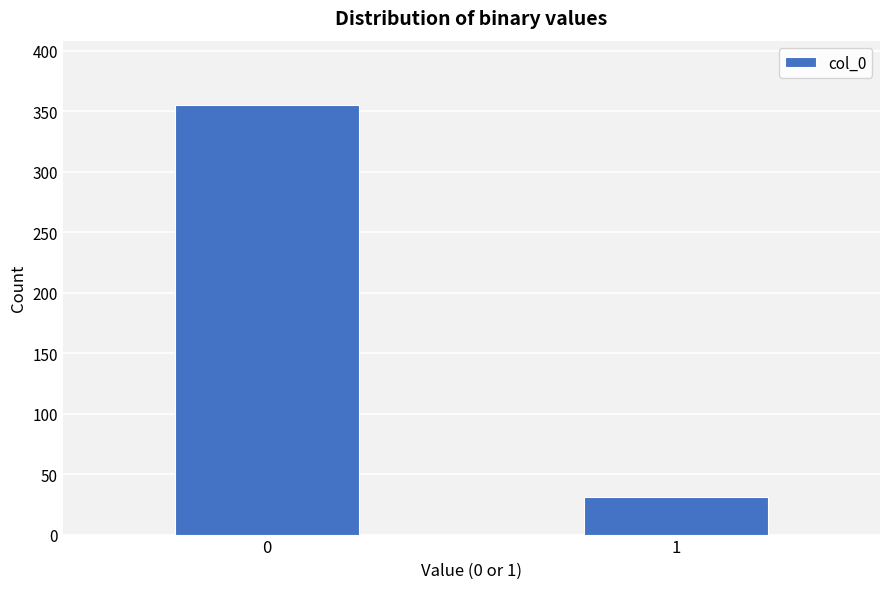

Reading right to left, list all the values displayed in this chart.

31	355